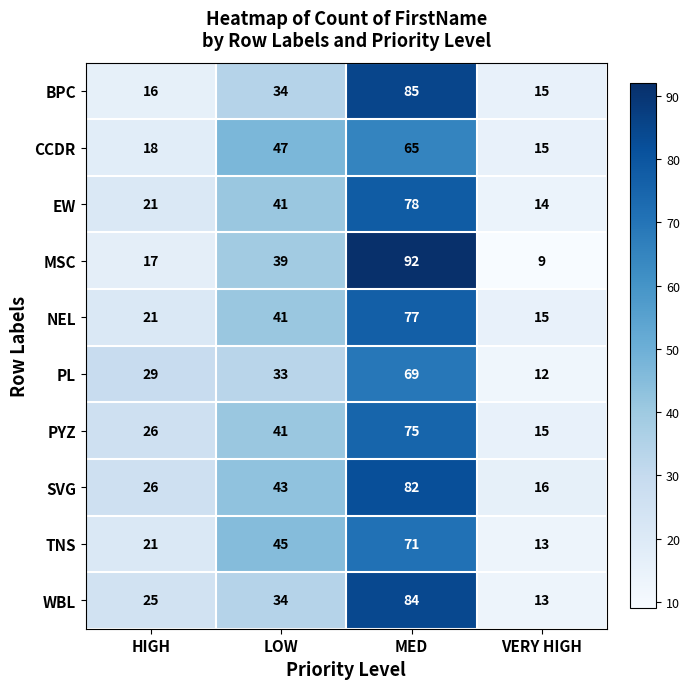

What is the sum of the SVG values at VERY HIGH and HIGH?

42